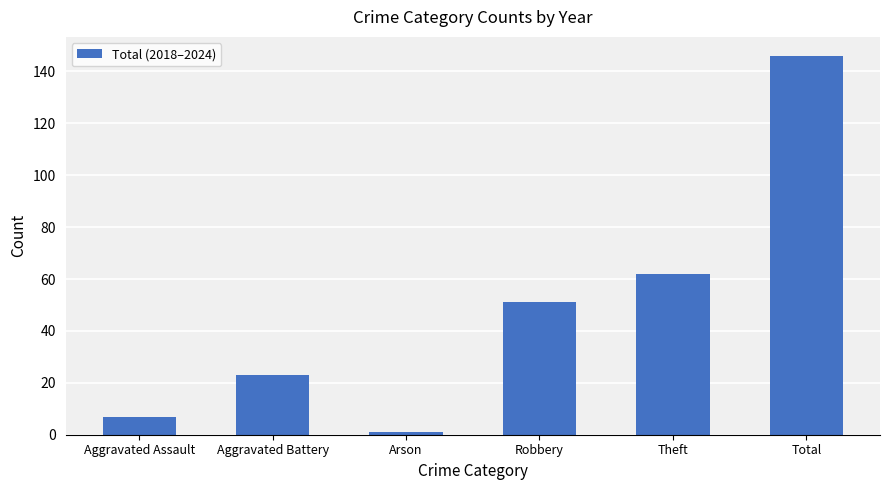

True or false: the data shows 146 at Total.

True